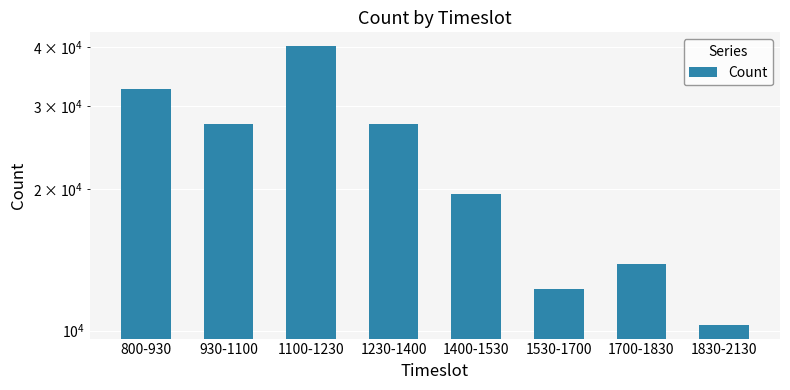

What is the value of the 5th bar from the left?

19567.7